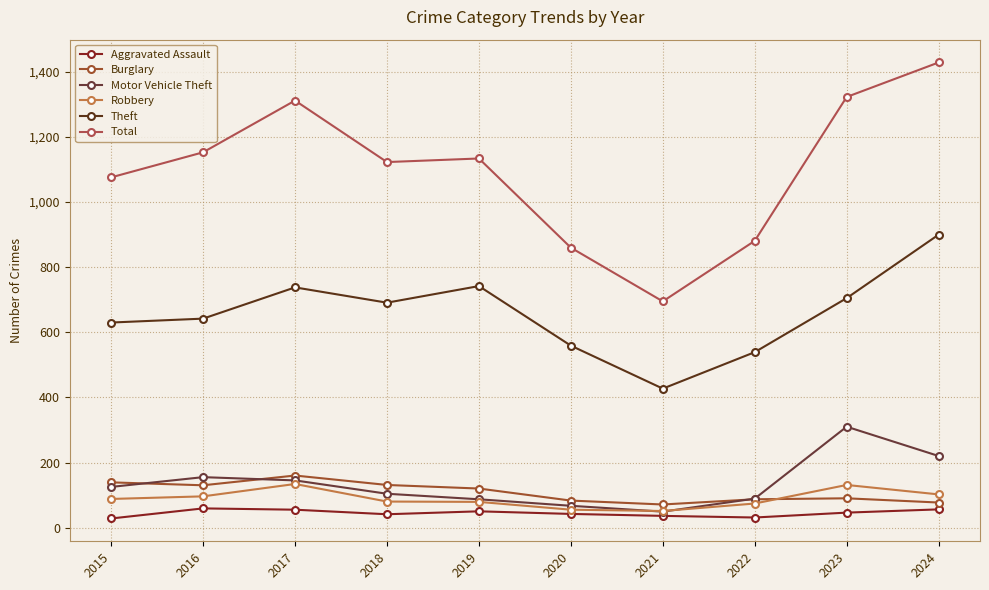

What is the lowest value of the Aggravated Assault series?

28